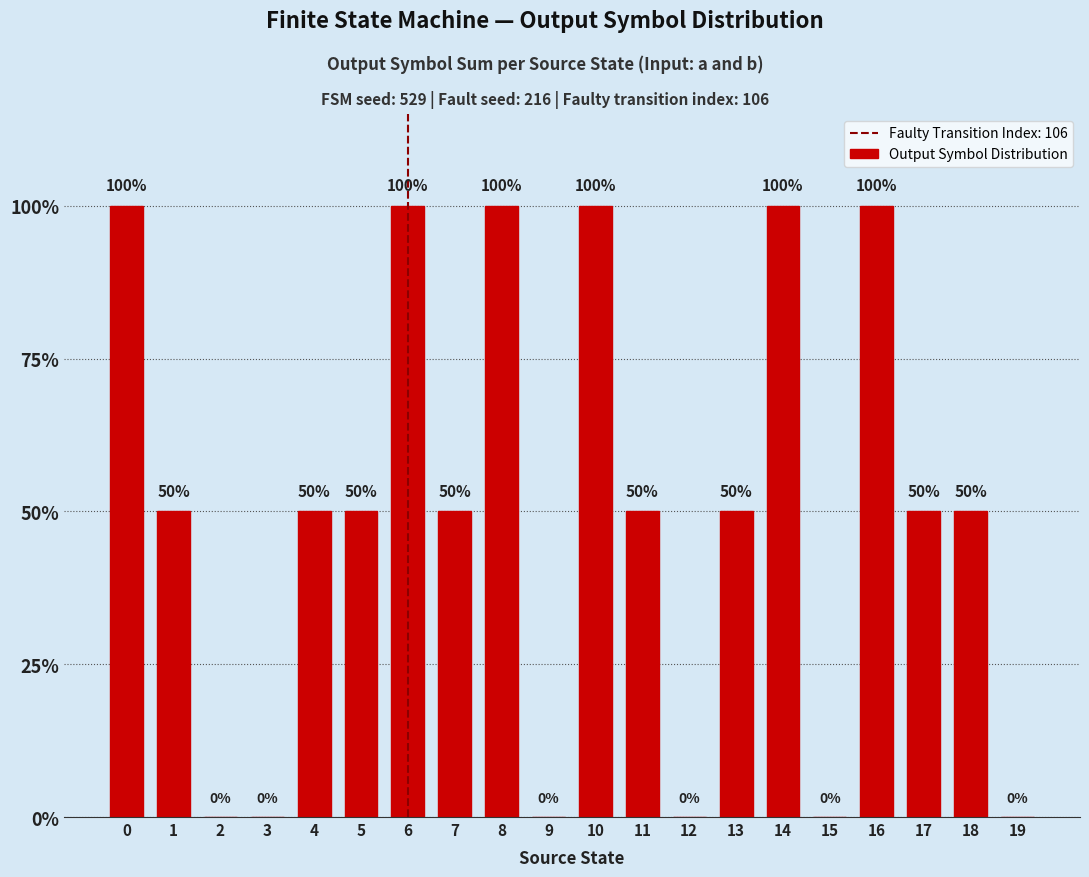

What is the approximate value at 1?

50